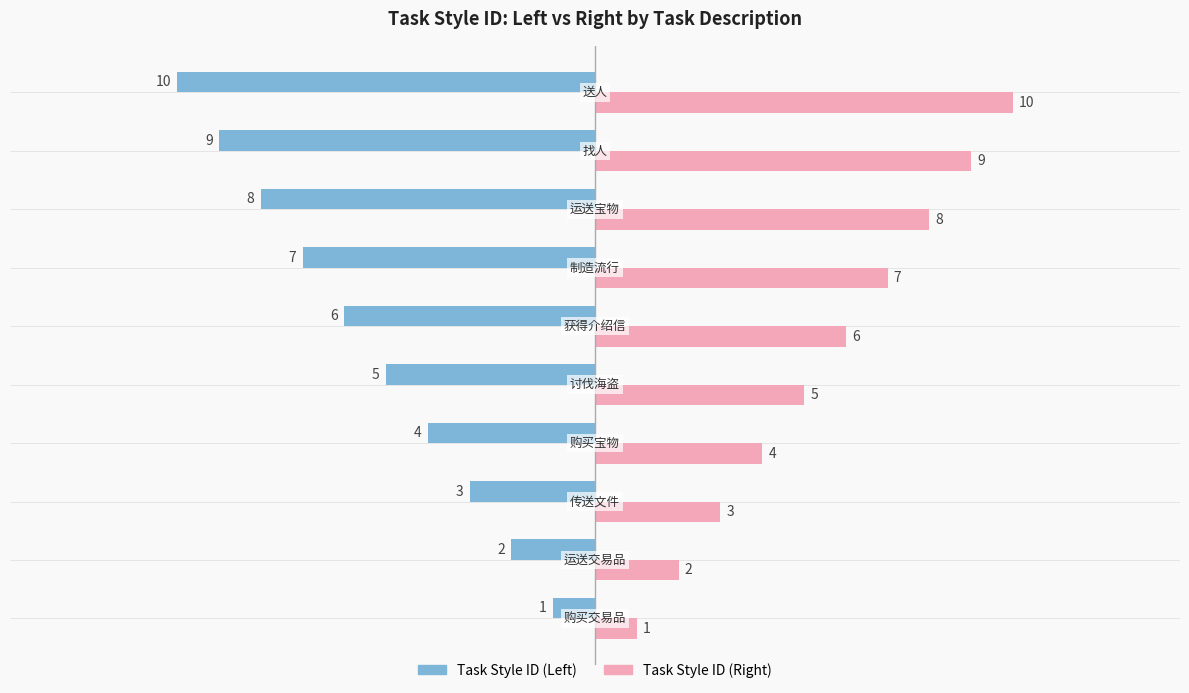

Reading left to right, transcribe all the data shown in this chart.

Task Style ID (Left): 1	2	3	4	5	6	7	8	9	10
Task Style ID (Right): 1	2	3	4	5	6	7	8	9	10